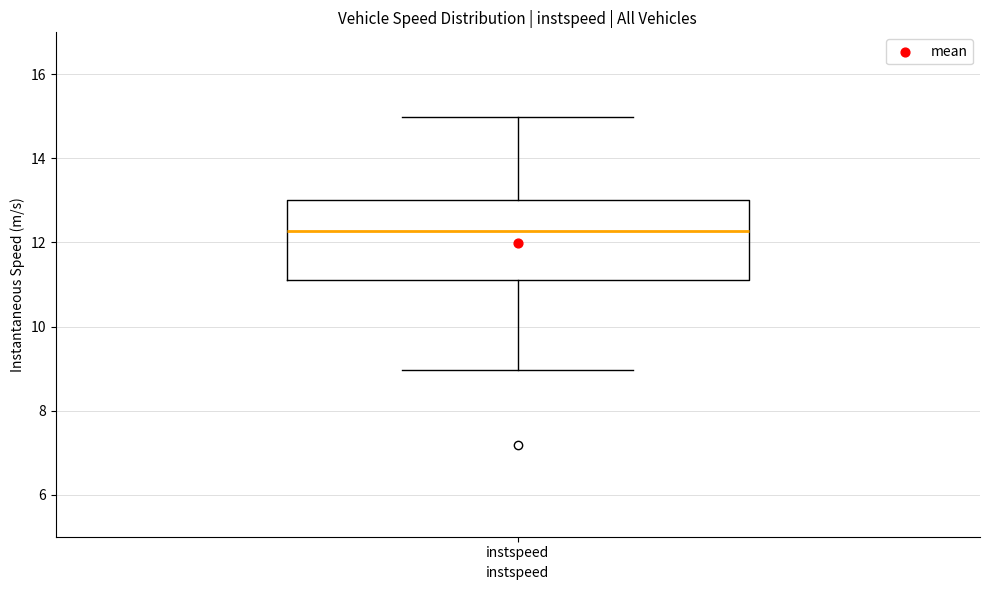

Where does the upper whisker of the box for instspeed end on the y-axis? The values are not printed on the chart, so give them approximately, as read against the axis.

15.0